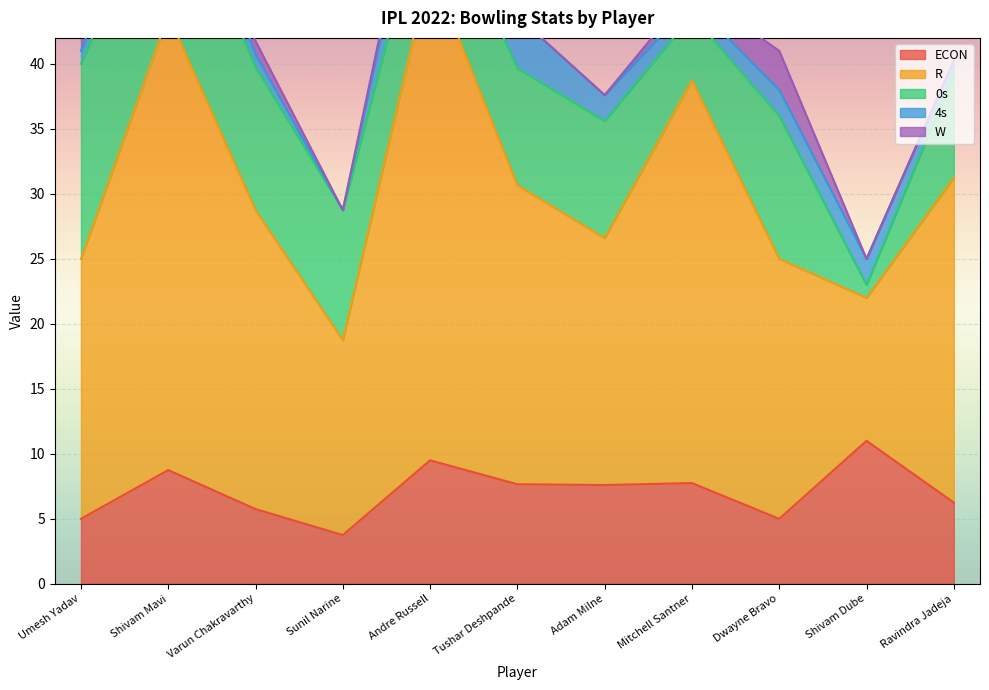

At which category does the chart reach its peak across all series?

Andre Russell